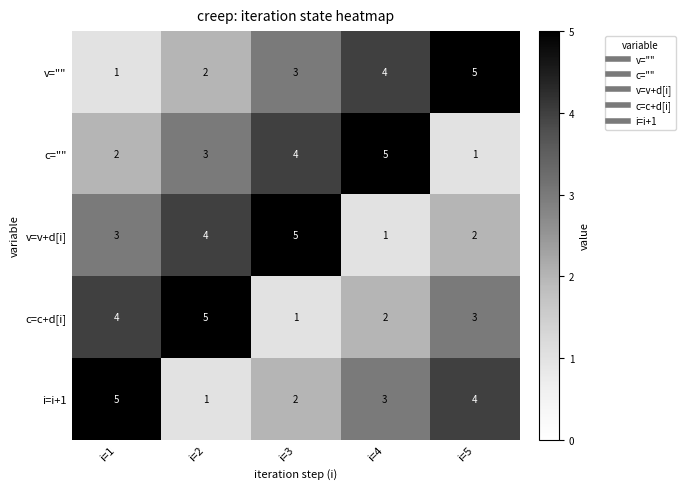

Rank the categories by i=i+1 value from highest to lowest.

i=1, i=5, i=4, i=3, i=2